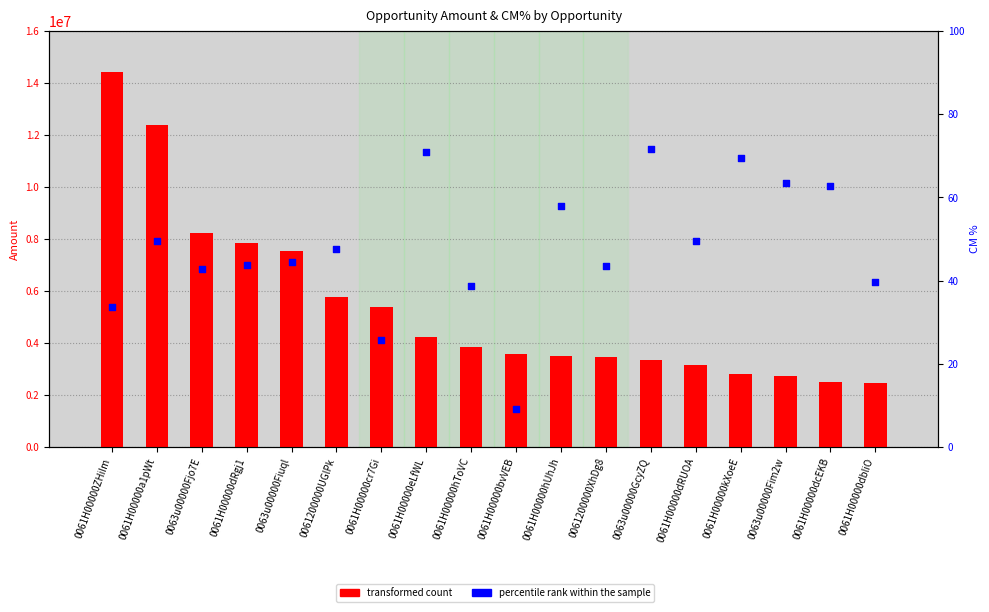

What is the total value across all series at 0061H00000dcEKB?

2500760.7